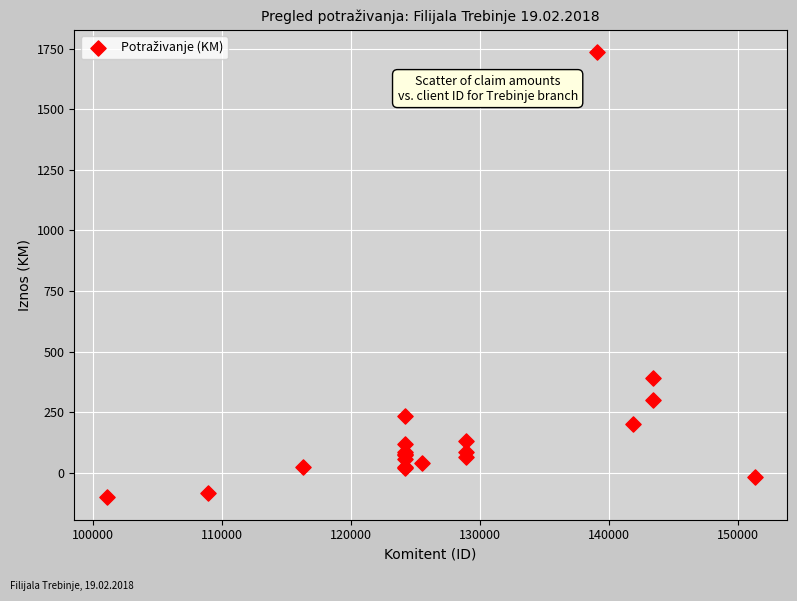

What Y value in the scatter plot is closest to 817?

392.8